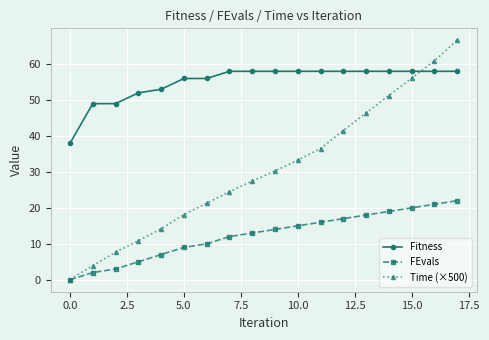

Which series has the largest total across all categories?

Fitness